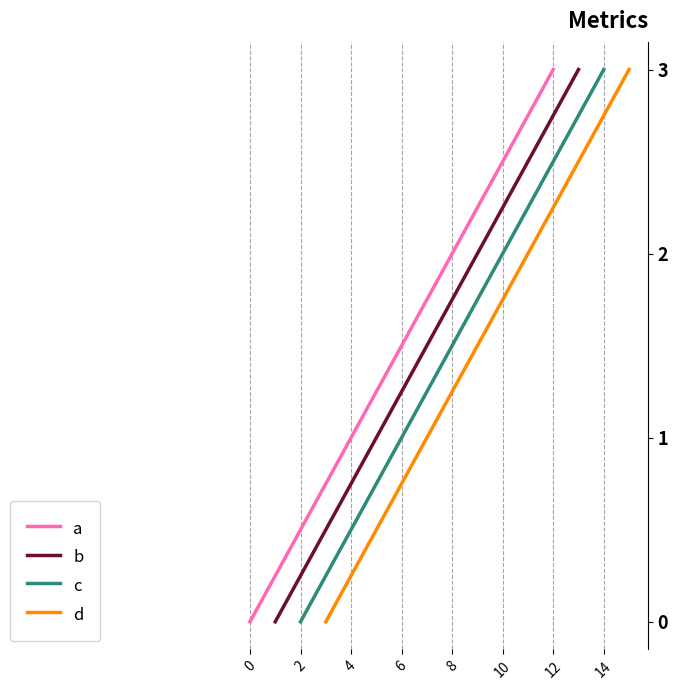

What is the average value of the d series?

2